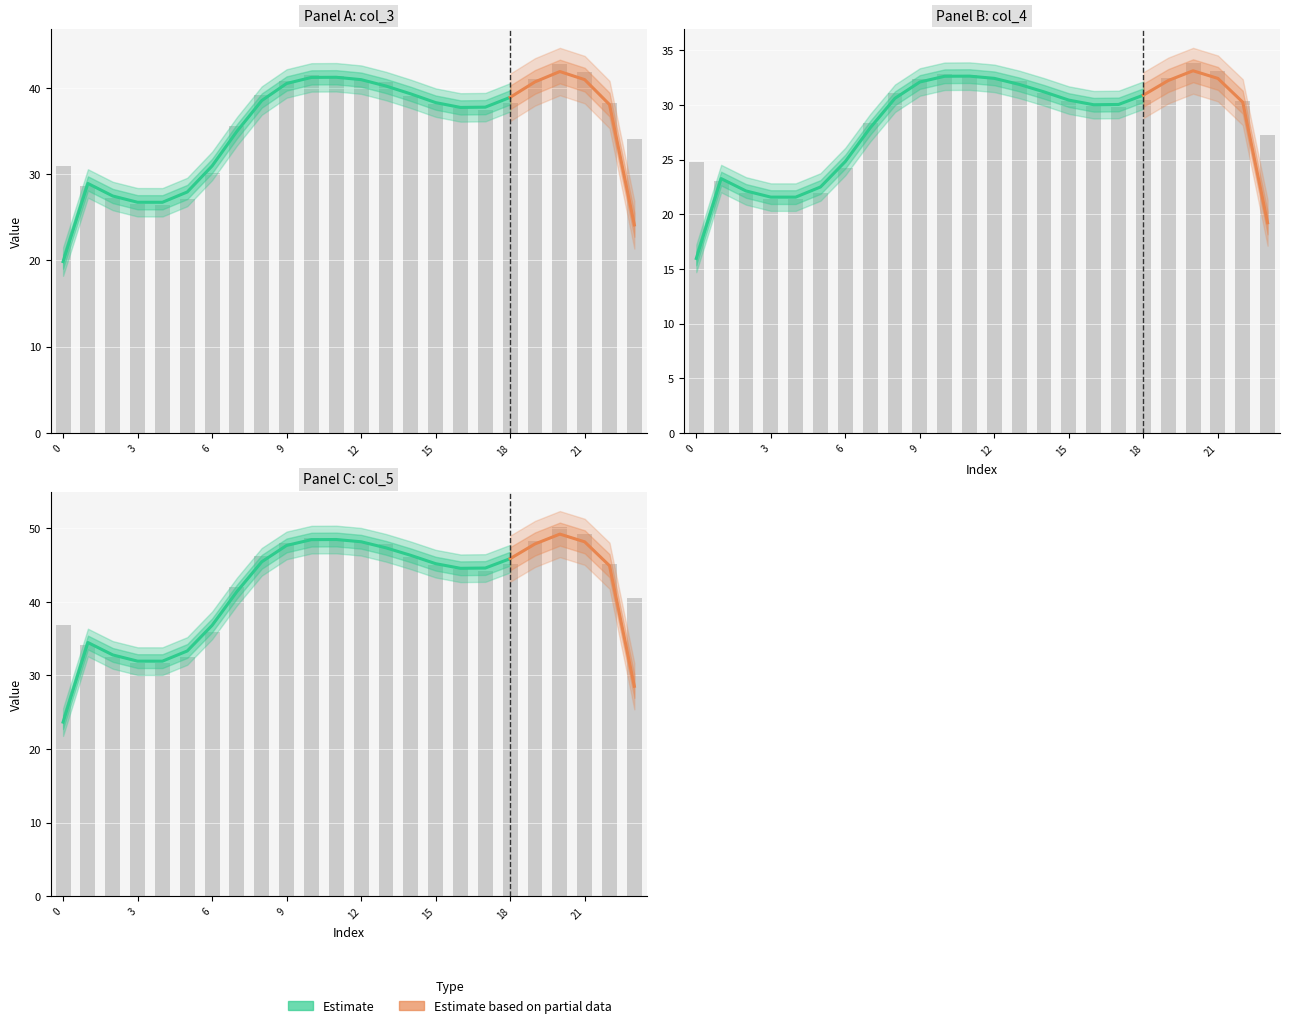

Rank the series by their average value, from lowest to highest.

col_4, col_3, col_5